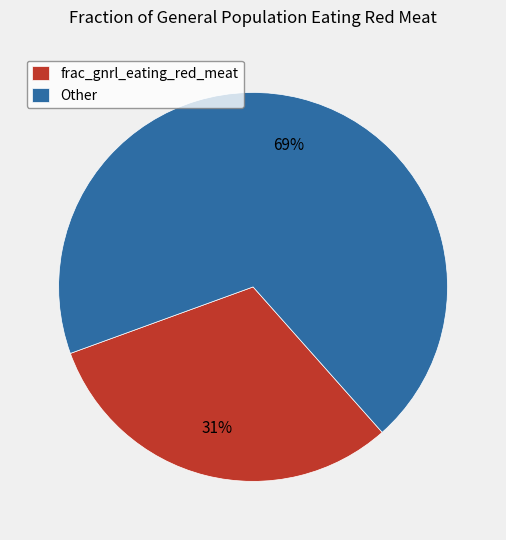

Which category has the biggest portion of the pie?

Other